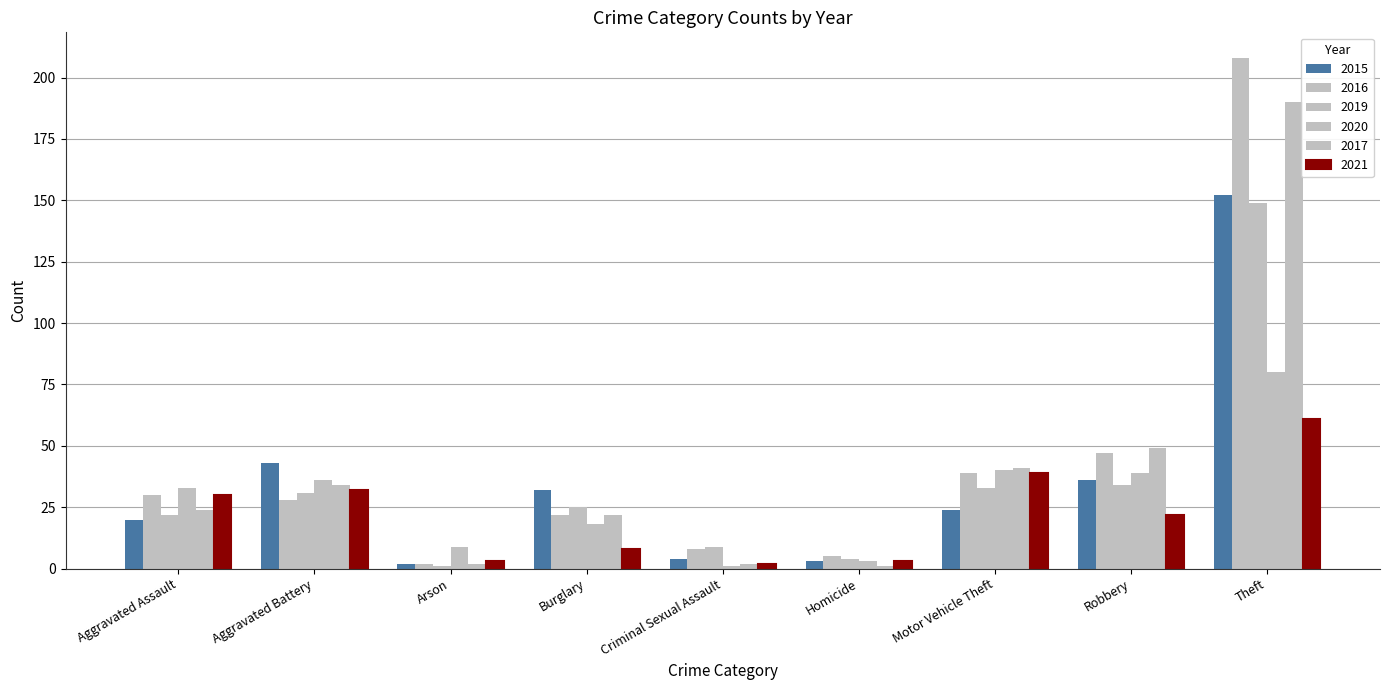

What is the sum of all 2021 values?

200